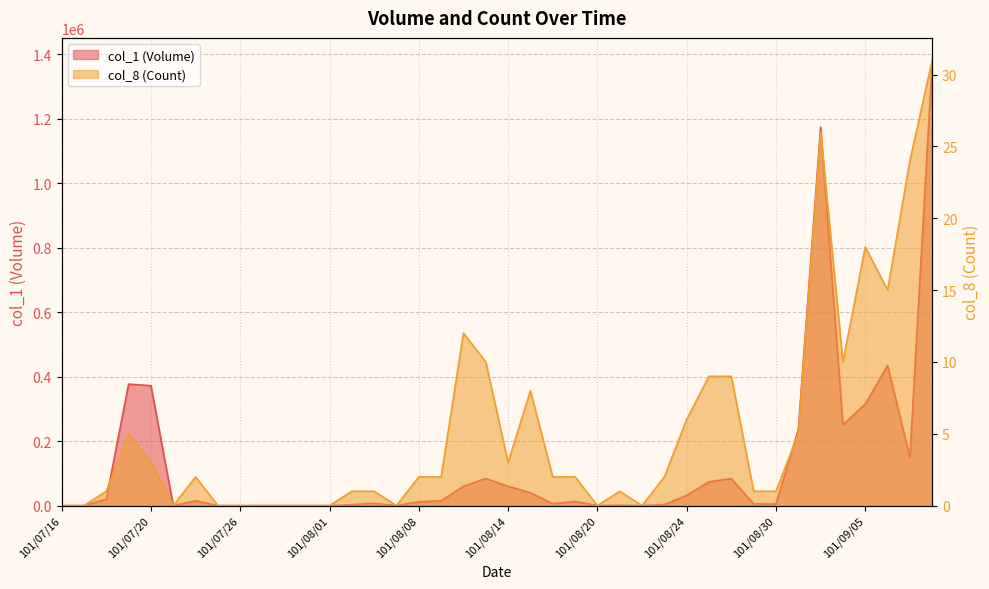

How many lines are shown in the chart?

2